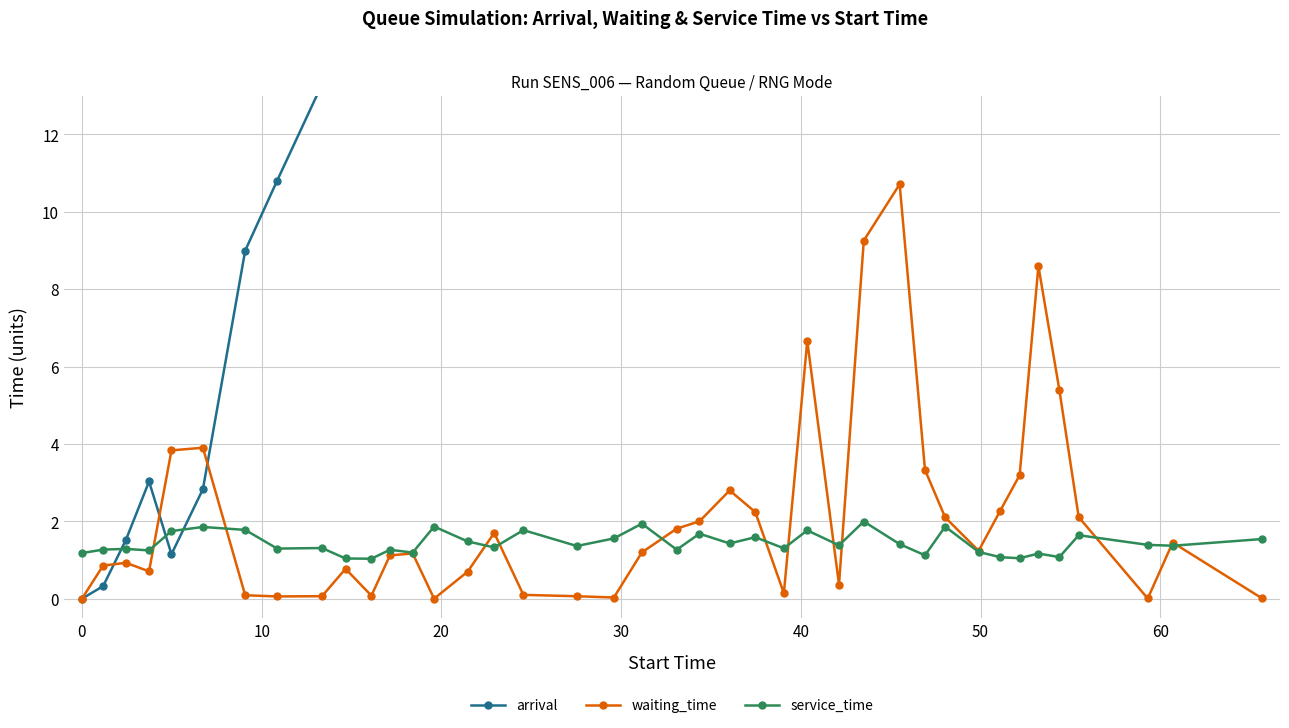

True or false: service_time has more than 0 points higher than both neighbors.

True